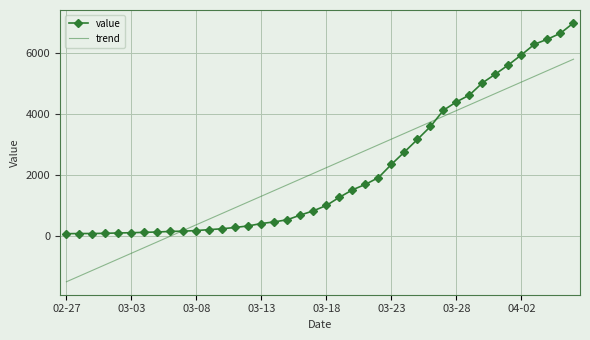

What is the highest value of the trend series?

5802.5